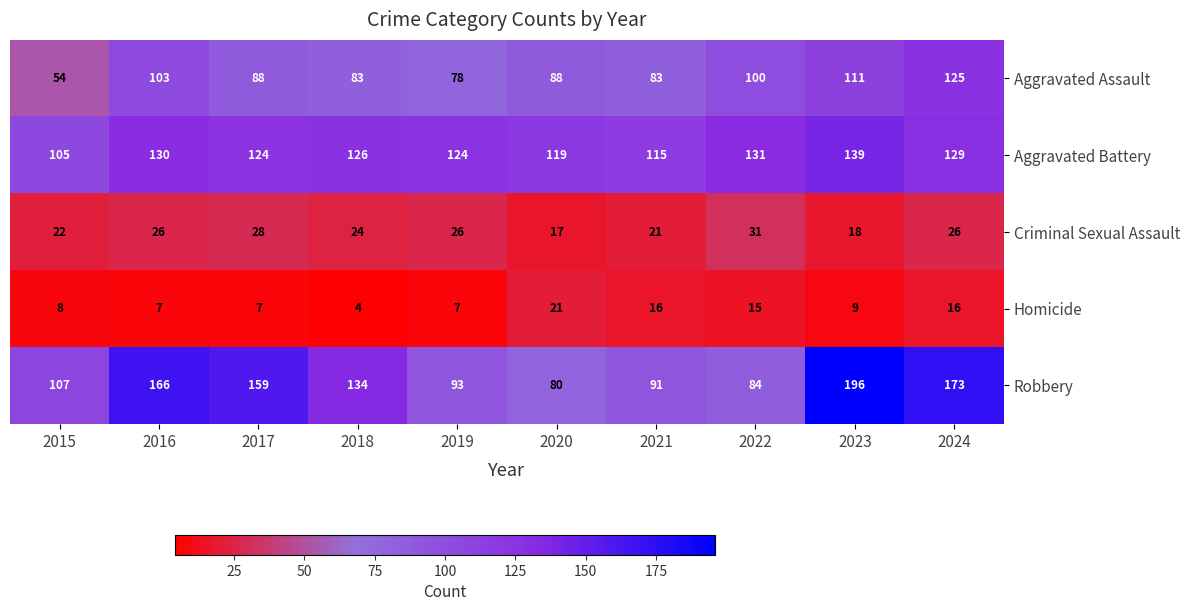

Which series has the largest range (max minus min)?

Robbery